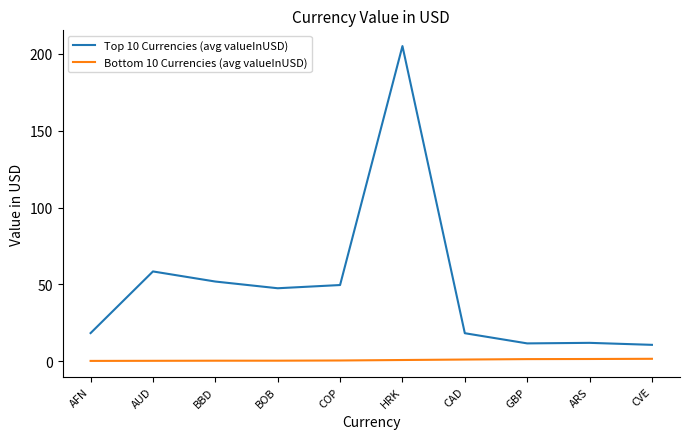

What is the greatest value displayed?

205.2